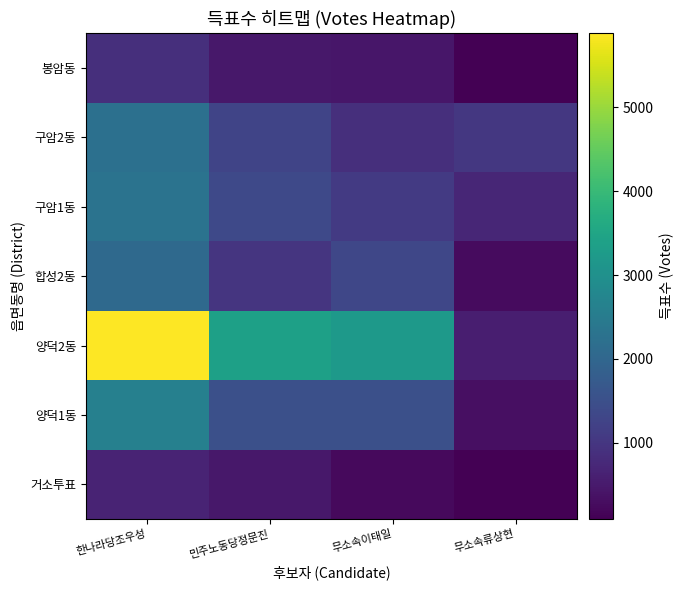

Reading right to left, list all the values displayed in this chart.

거소투표: 무소속류상현=114	무소속이태일=244	민주노동당정문진=472	한나라당조우성=674
양덕1동: 무소속류상현=319	무소속이태일=1504	민주노동당정문진=1501	한나라당조우성=2616
양덕2동: 무소속류상현=587	무소속이태일=3195	민주노동당정문진=3383	한나라당조우성=5880
합성2동: 무소속류상현=258	무소속이태일=1313	민주노동당정문진=977	한나라당조우성=2080
구암1동: 무소속류상현=722	무소속이태일=1075	민주노동당정문진=1372	한나라당조우성=2286
구암2동: 무소속류상현=1019	무소속이태일=861	민주노동당정문진=1286	한나라당조우성=2228
봉암동: 무소속류상현=92	무소속이태일=451	민주노동당정문진=458	한나라당조우성=867